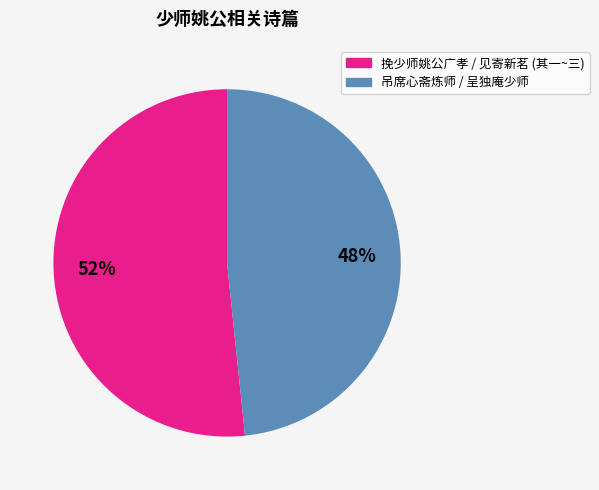

Is there a majority slice in this chart?

Yes